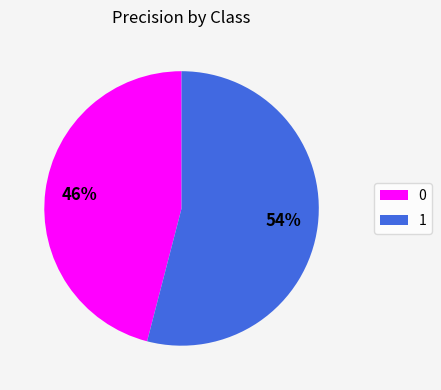

To the nearest percent, what portion does 0 represent?

46%